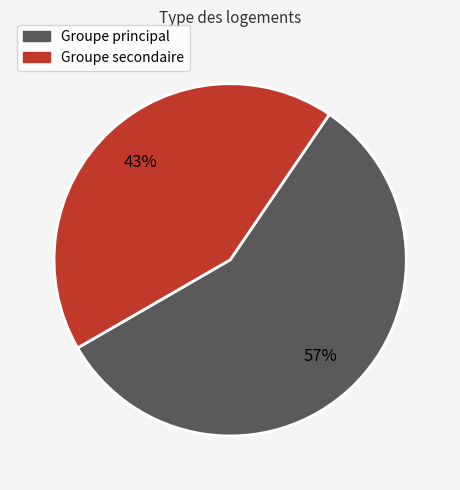

Is there a majority slice in this chart?

Yes